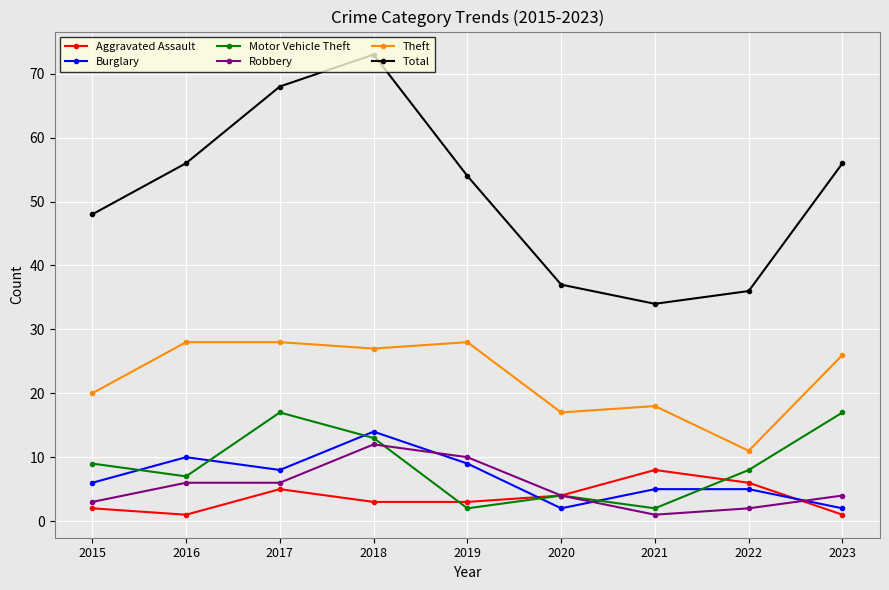

Which series changed the most between 2016 and 2018?

Total